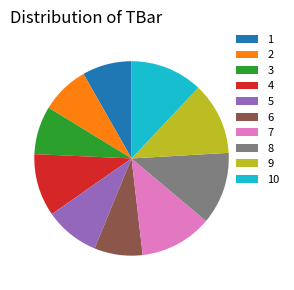

Is it true that 4 is 10% of the pie?

True